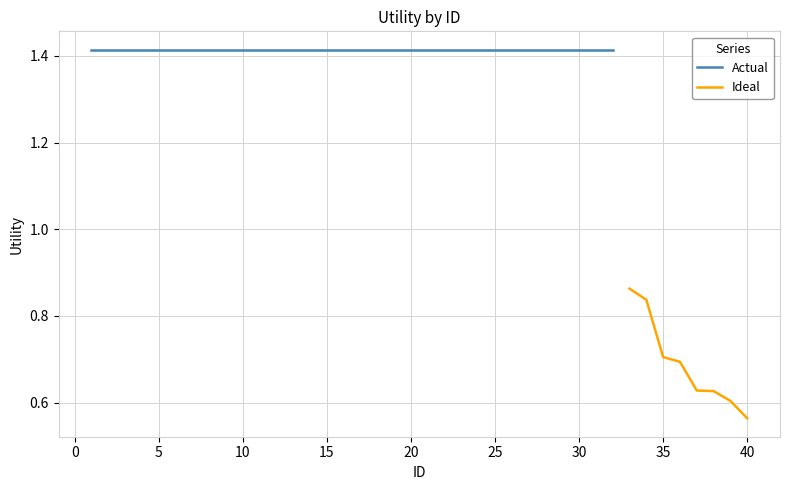

Which category has the lowest value in the Ideal series?

40